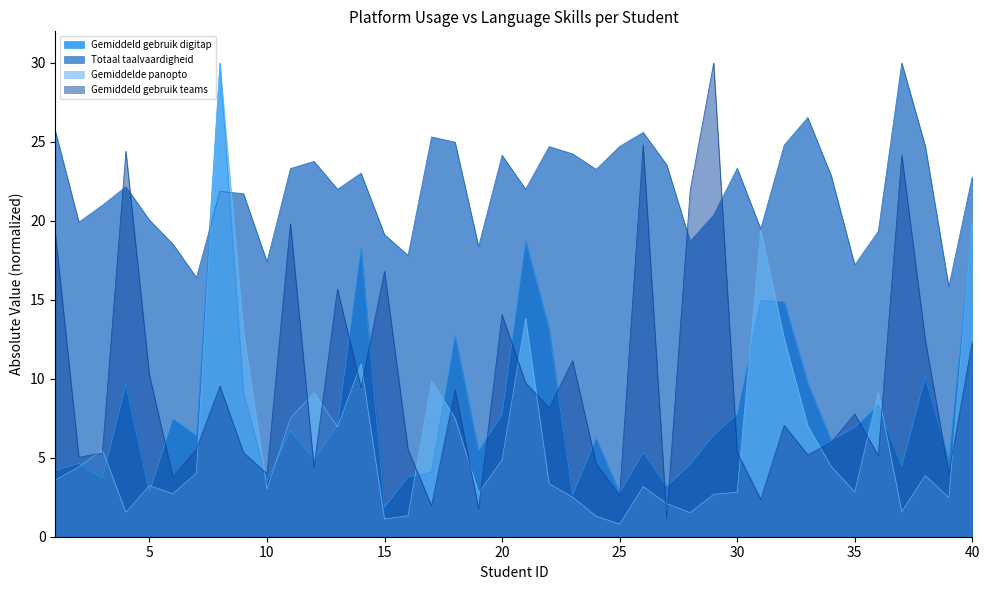

How many lines are shown in the chart?

4